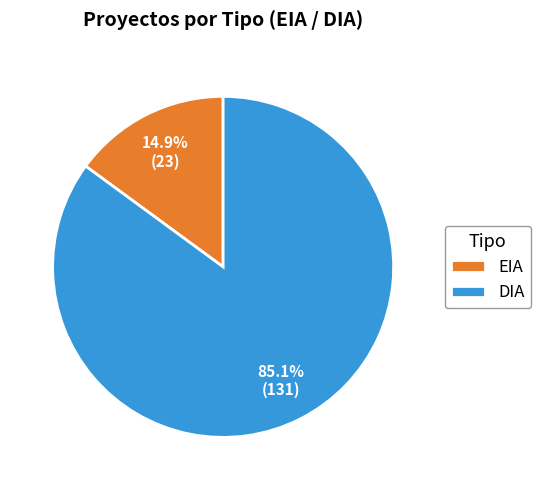

How many slices are in this pie chart?

2